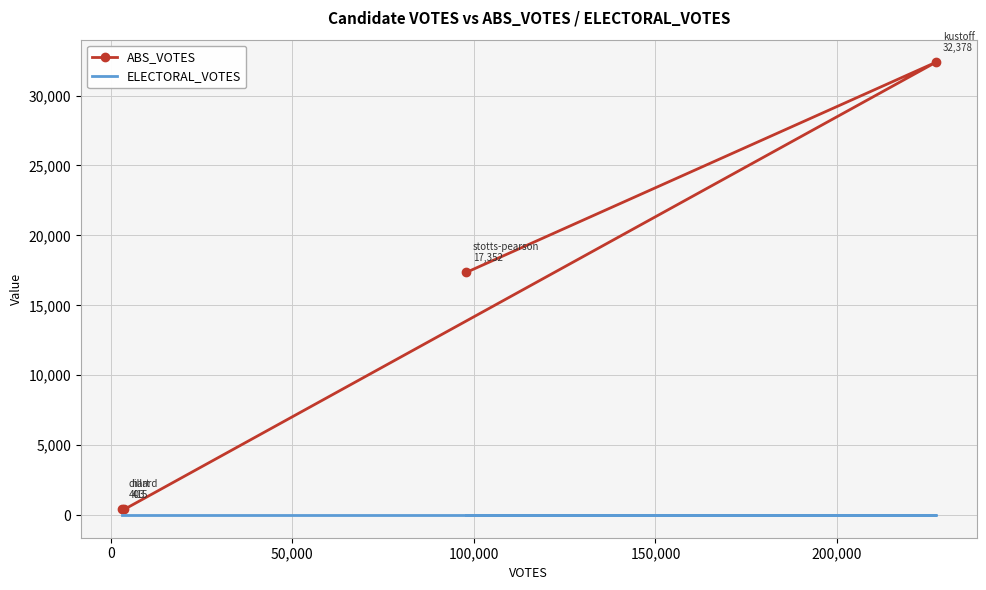

True or false: ABS_VOTES and ELECTORAL_VOTES cross at least once.

False